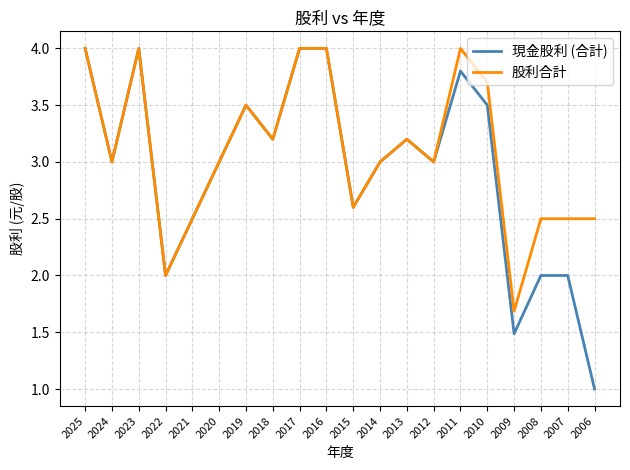

Where is the first local minimum for 股利合計?

2024